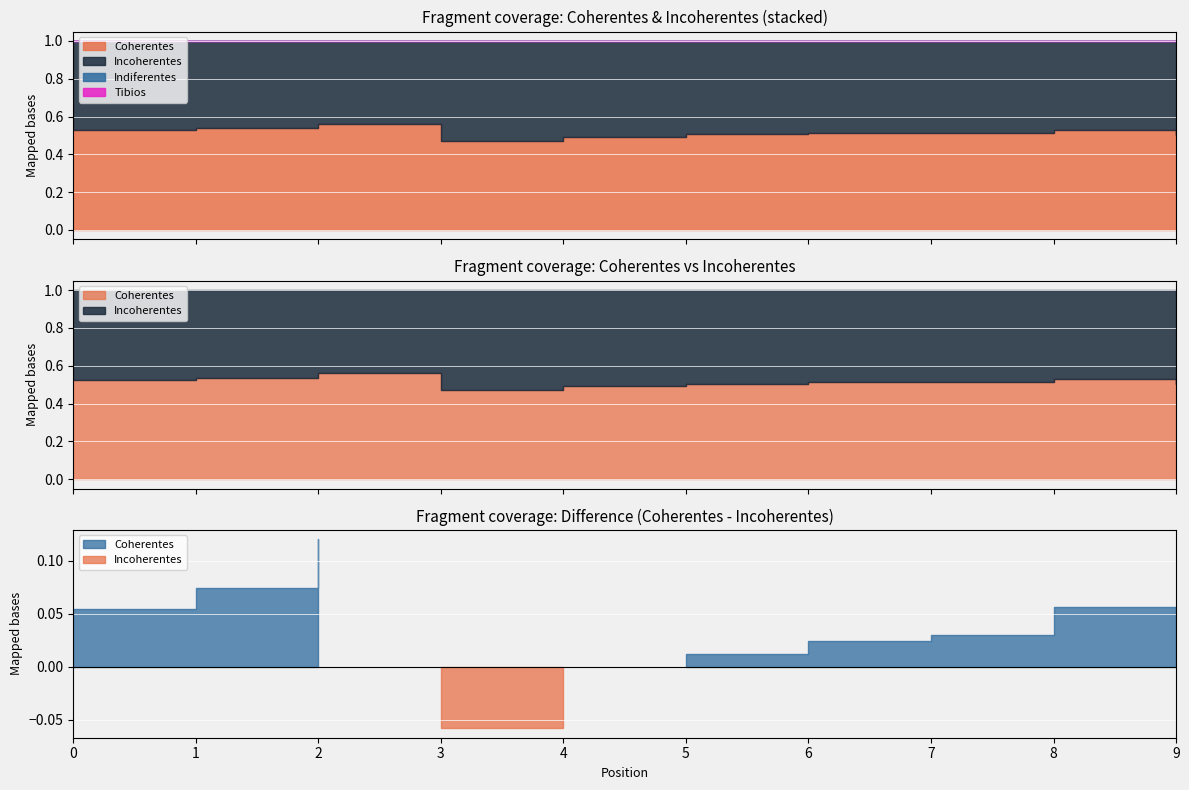

What is the value of the Coherentes point at the 7th from the left?

0.5